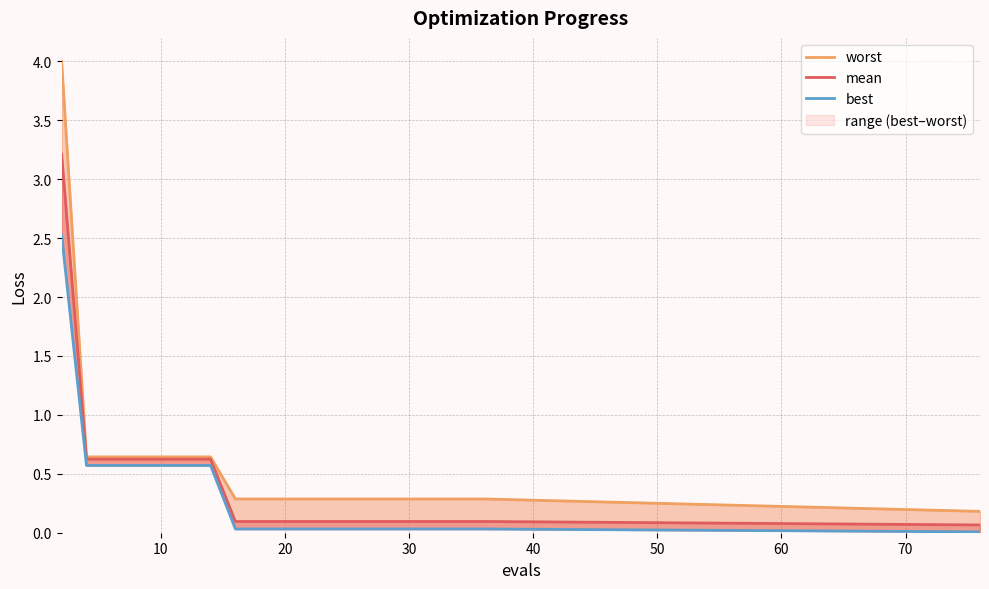

What is the value of the worst point at the 16th from the left?

0.3